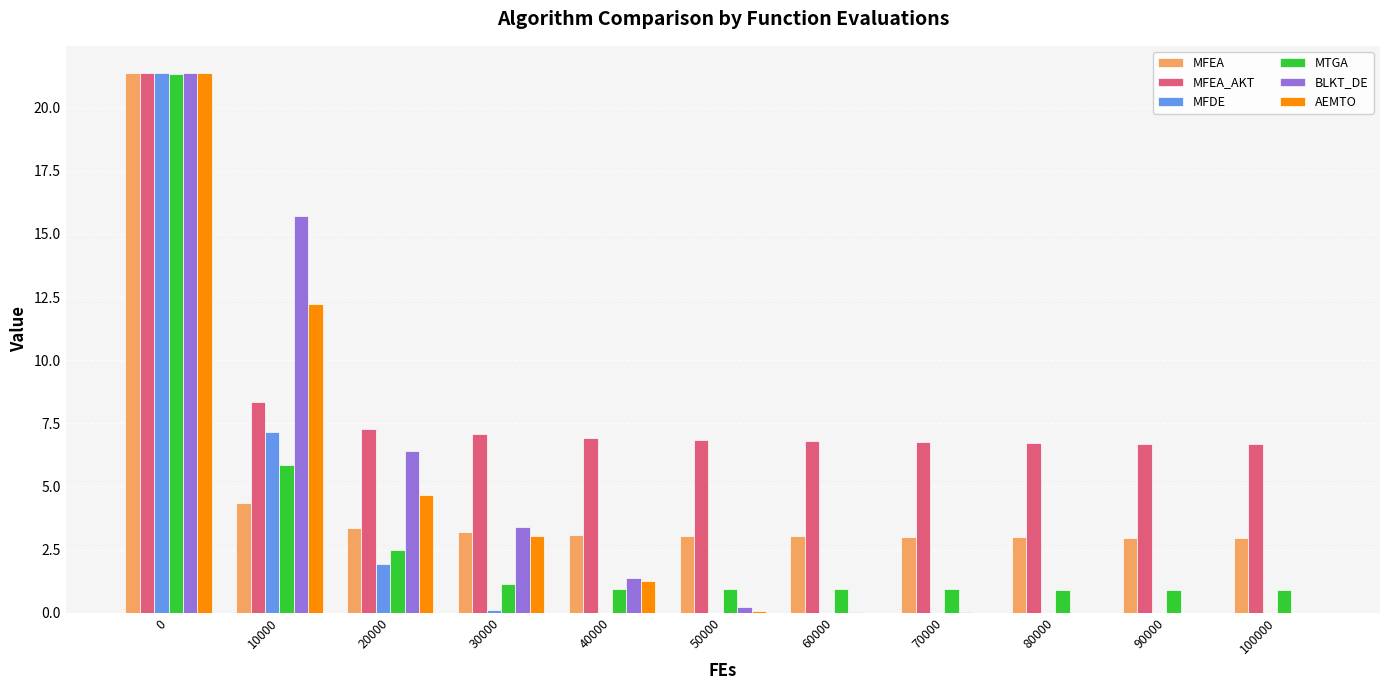

Between 10000 and 50000, which series saw the biggest shift?

BLKT_DE